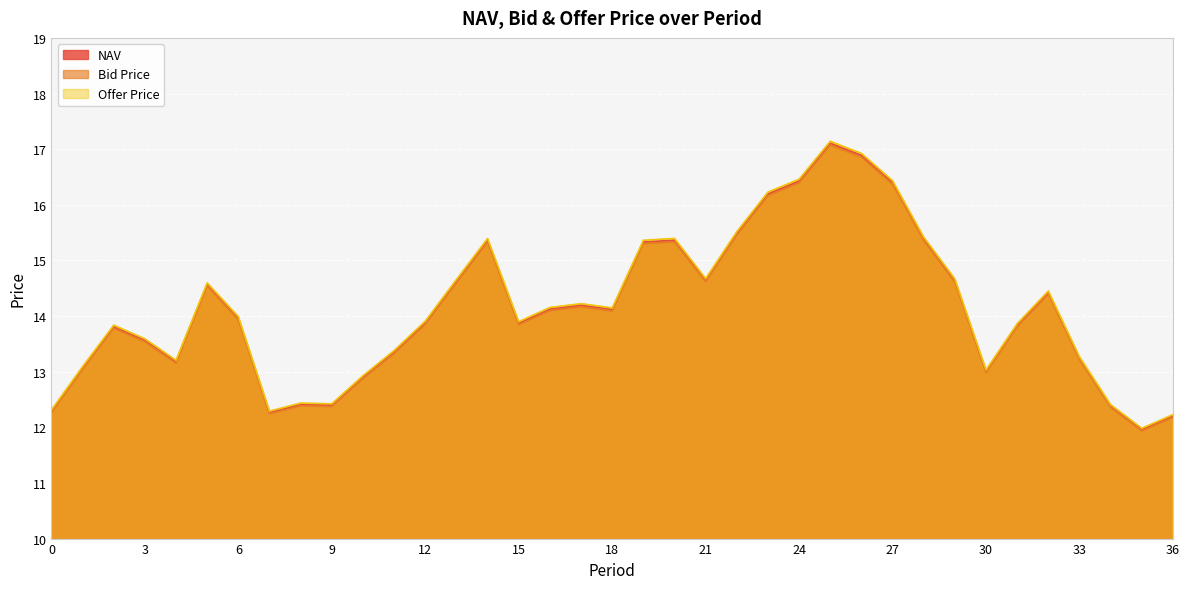

Which series has the widest spread of values?

Offer Price